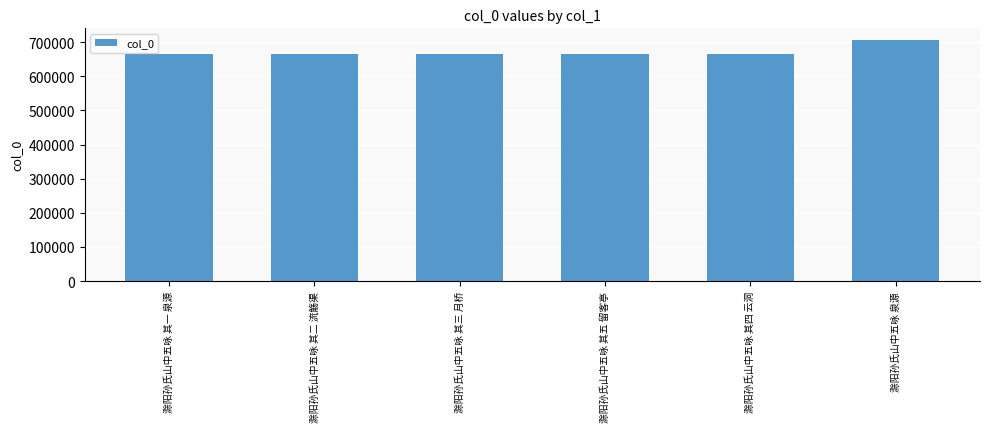

What is the change in value from 滁阳孙氏山中五咏 其一 泉源 to 滁阳孙氏山中五咏 泉源?

+38143